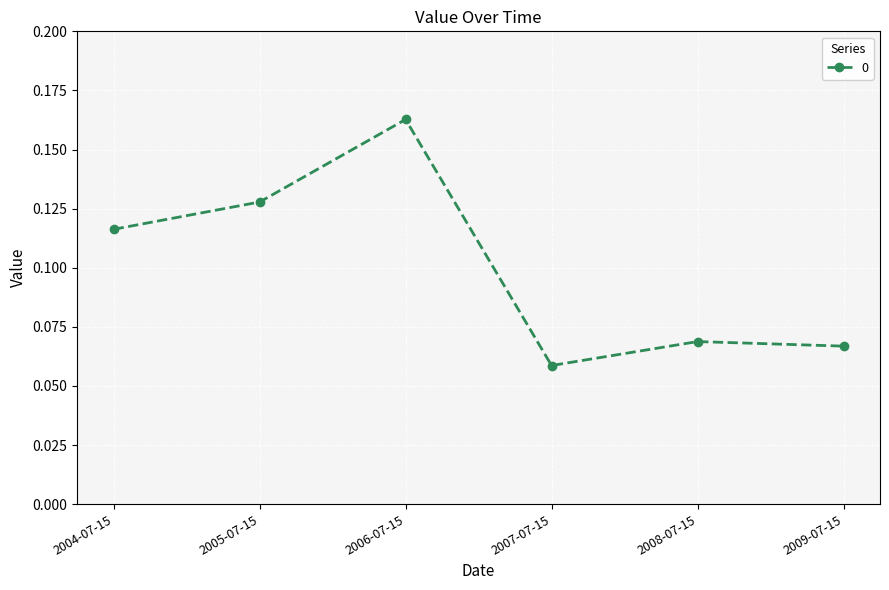

How many values are between 0 and 1?

6